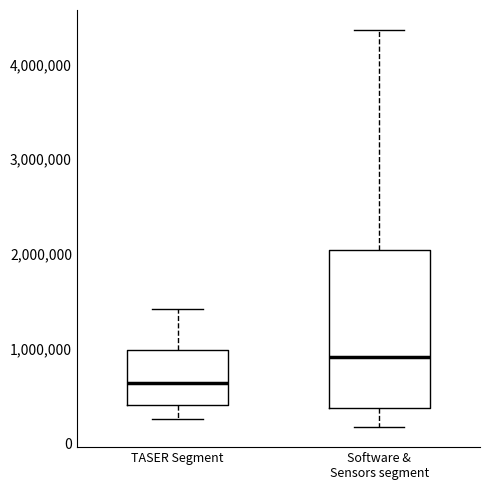

Reading left to right, read every box against the y-axis: the position of its median line, the range the box covers, and the ends of its whiskers. The values are not printed on the chart, so give them approximately, as read against the axis.

TASER Segment: median 600000, box 400000 to 1000000, whiskers 300000 to 1400000
Software & Sensors segment: median 900000, box 400000 to 2000000, whiskers 200000 to 4400000